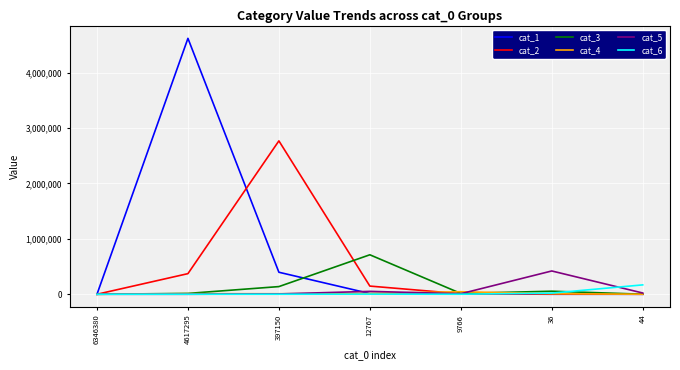

What is the sum of the cat_3 values at 6346380 and 4617295?

15194